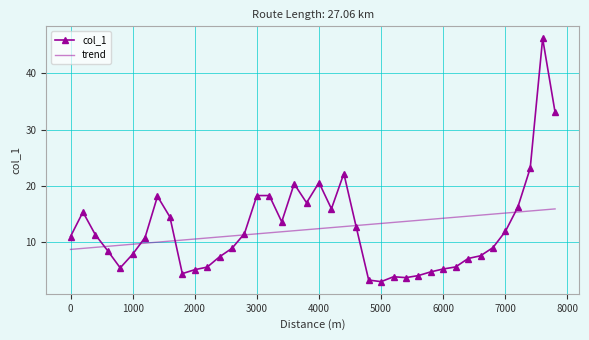

List the series in order of their peak value, highest first.

col_1, trend